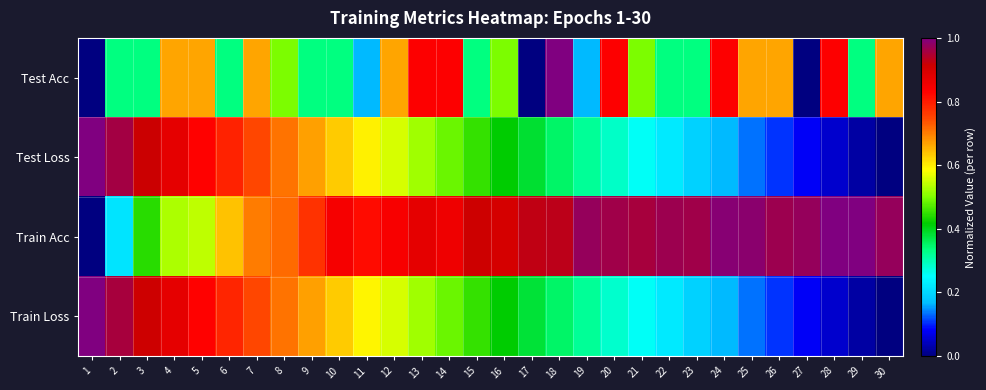

How many series are shown in this chart?

4